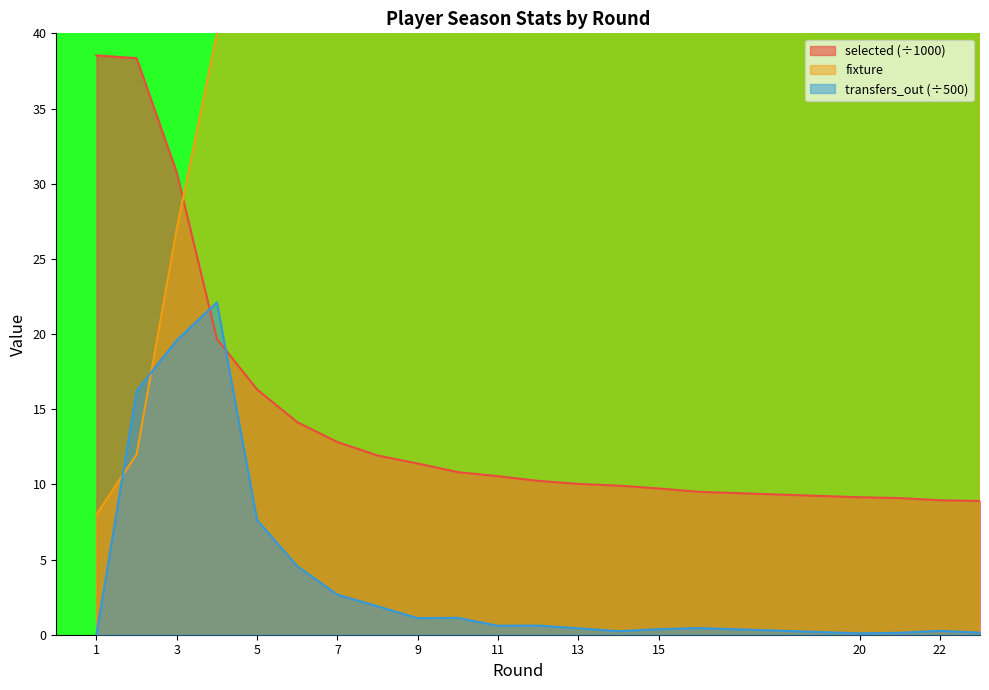

What is the minimum value for selected?

8.9